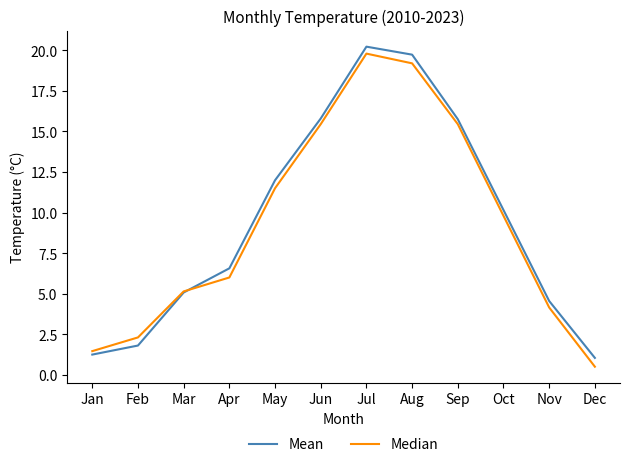

Which series has the largest range (max minus min)?

Median